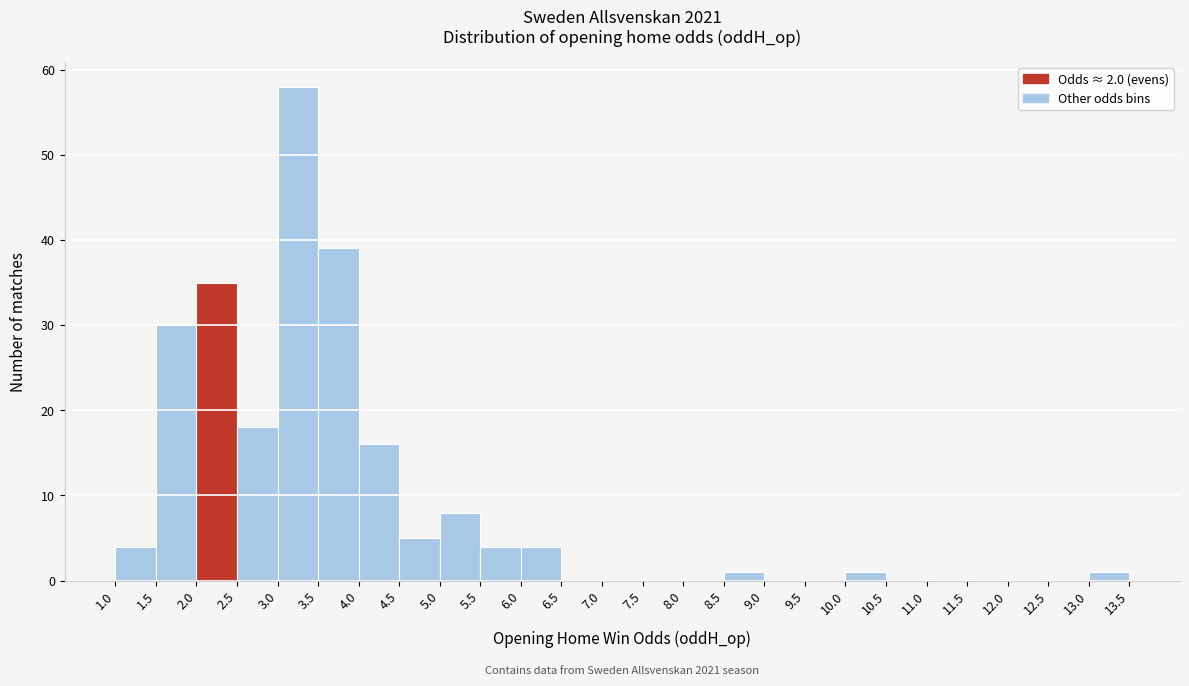

Over which range of the x-axis is the bar tallest?

3.0 to 3.5